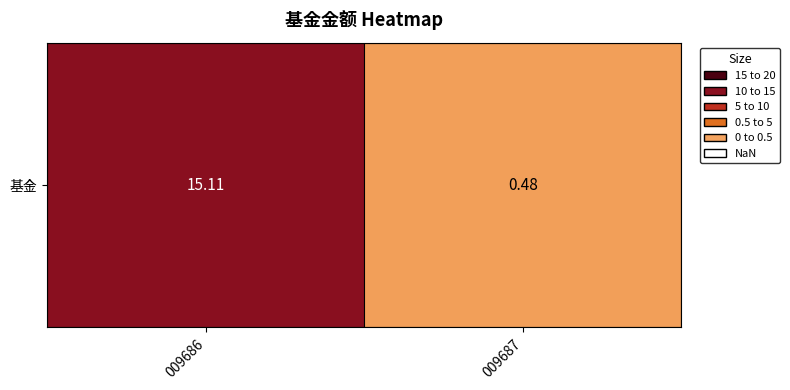

Where does the data first go above 15?

009686